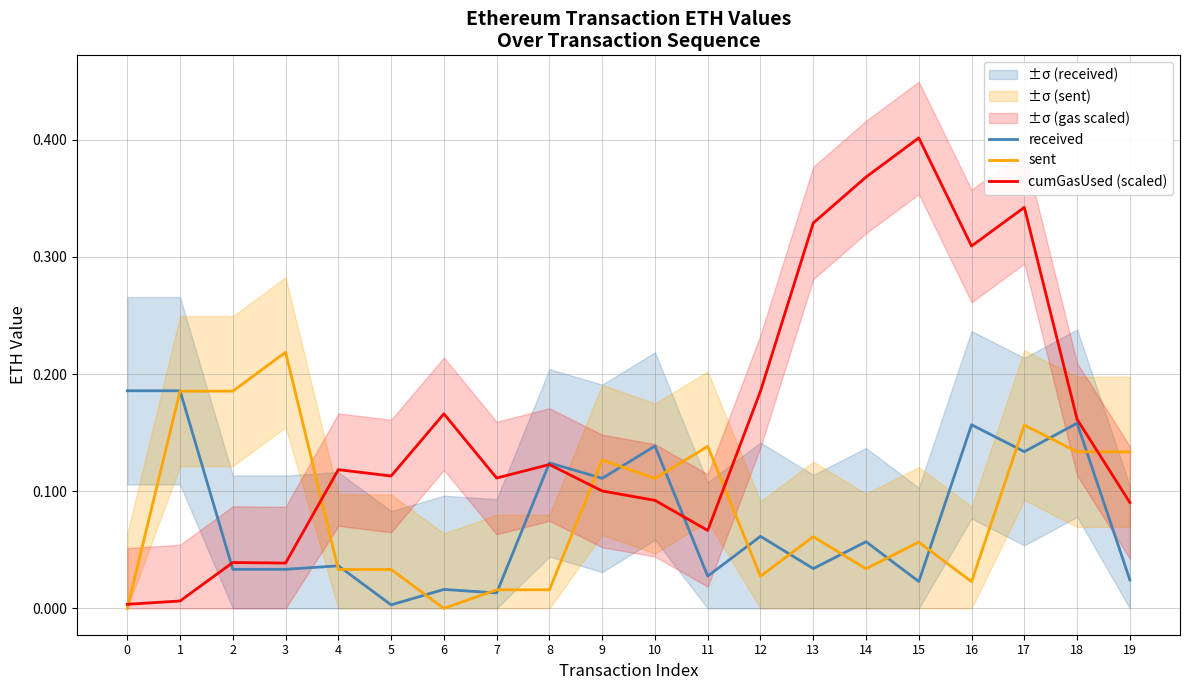

Reading left to right, transcribe all the data shown in this chart.

received: 0=0.2	1=0.2	2=0.0	3=0.0	4=0.0	5=0.0	6=0.0	7=0.0	8=0.1	9=0.1	10=0.1	11=0.0	12=0.1	13=0.0	14=0.1	15=0.0	16=0.2	17=0.1	18=0.2	19=0.0
sent: 0=0.0	1=0.2	2=0.2	3=0.2	4=0.0	5=0.0	6=0.0	7=0.0	8=0.0	9=0.1	10=0.1	11=0.1	12=0.0	13=0.1	14=0.0	15=0.1	16=0.0	17=0.2	18=0.1	19=0.1
cumGasUsed (scaled): 0=0.0	1=0.0	2=0.0	3=0.0	4=0.1	5=0.1	6=0.2	7=0.1	8=0.1	9=0.1	10=0.1	11=0.1	12=0.2	13=0.3	14=0.4	15=0.4	16=0.3	17=0.3	18=0.2	19=0.1